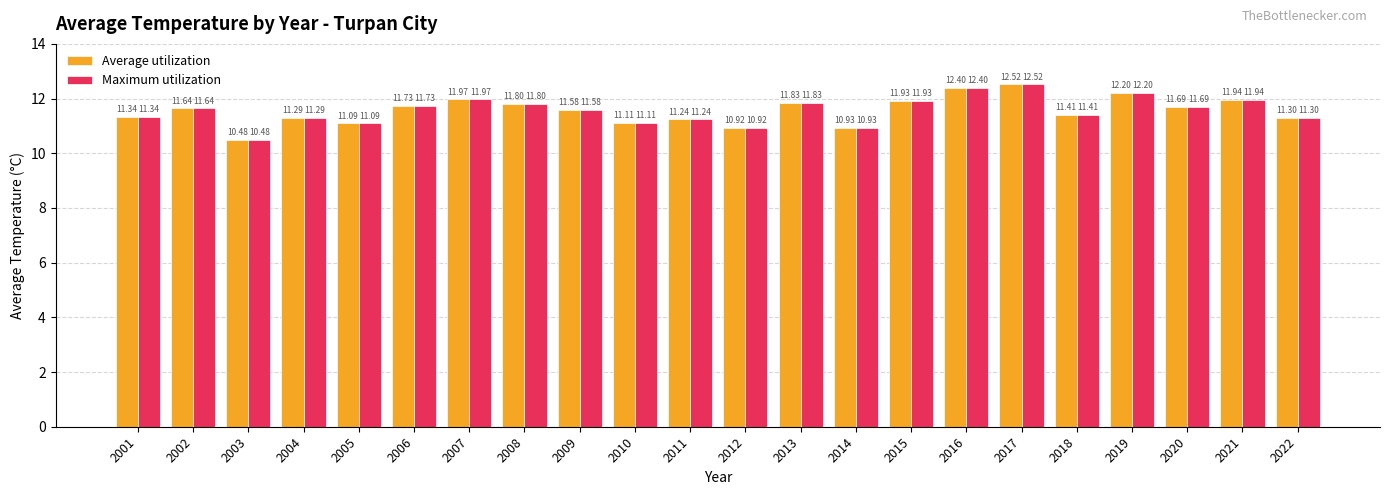

Where does the Average utilization series first go above 11?

2001